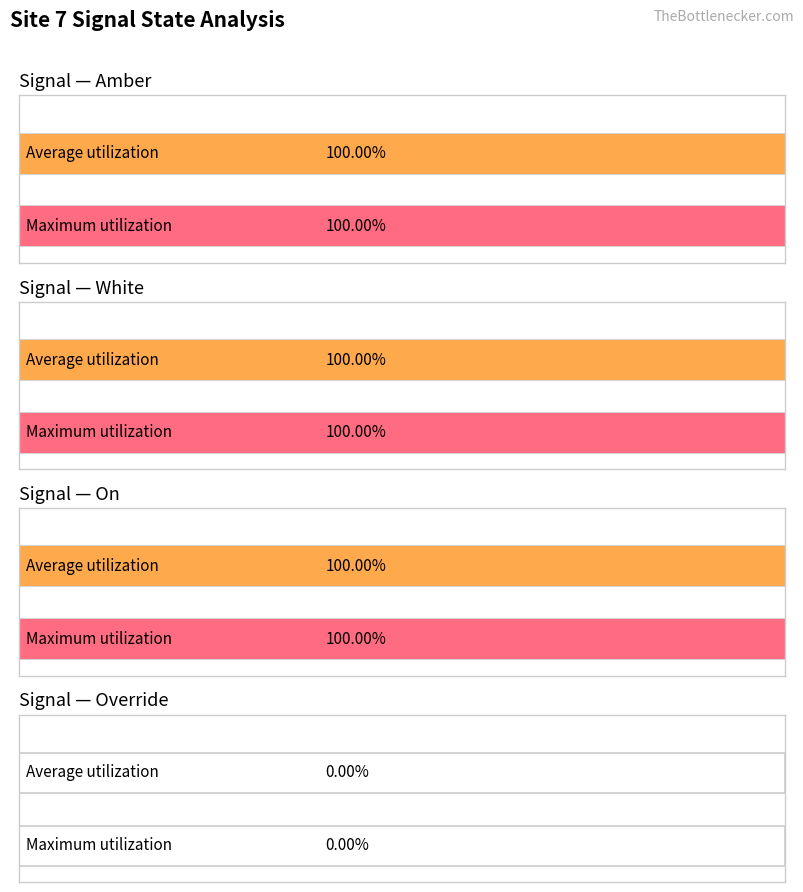

Which series has the widest spread of values?

Amber